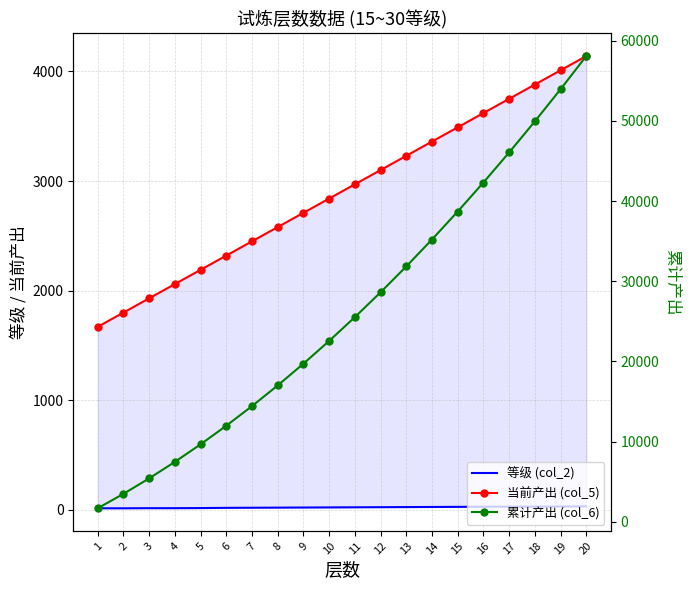

How many lines are shown in the chart?

3